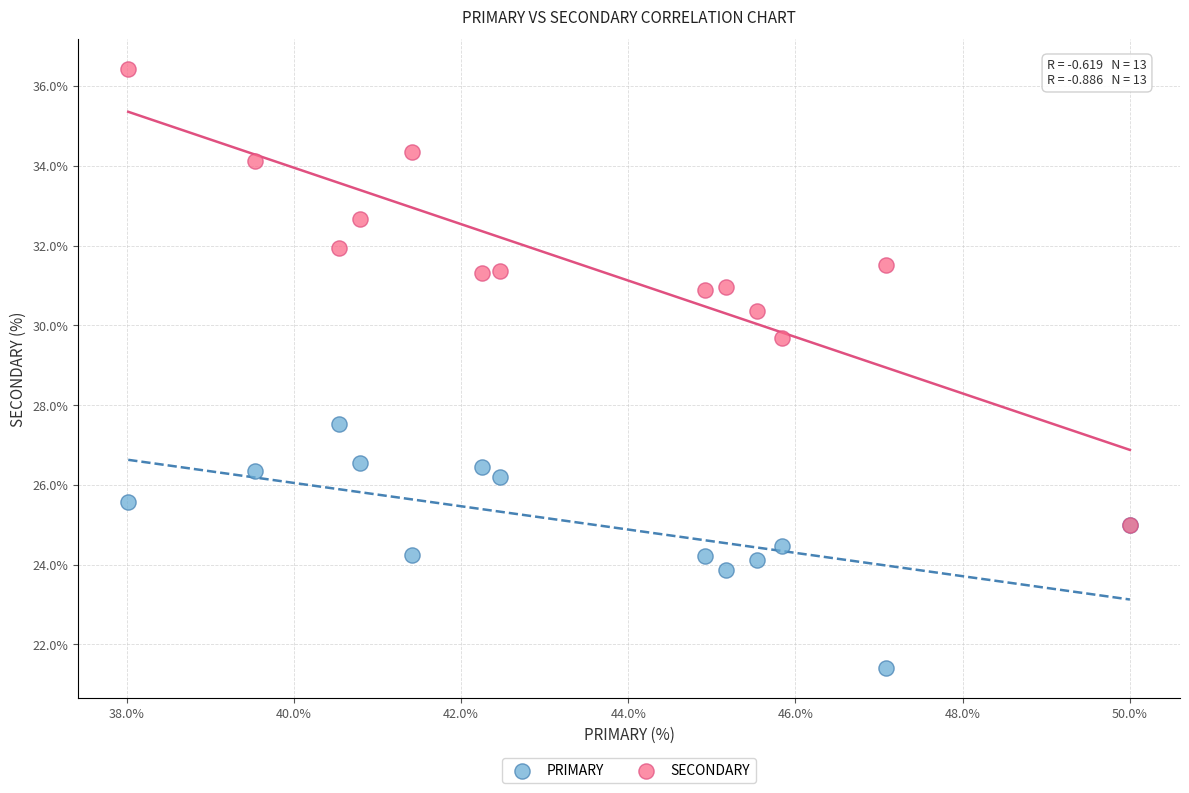

Which series reaches the minimum Y coordinate?

PRIMARY